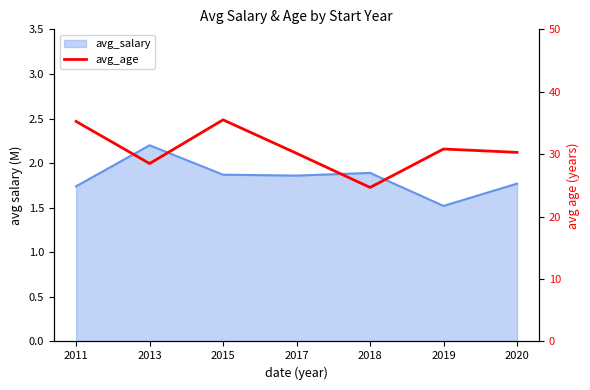

The value at 2011 is 59.6. True or false?

False